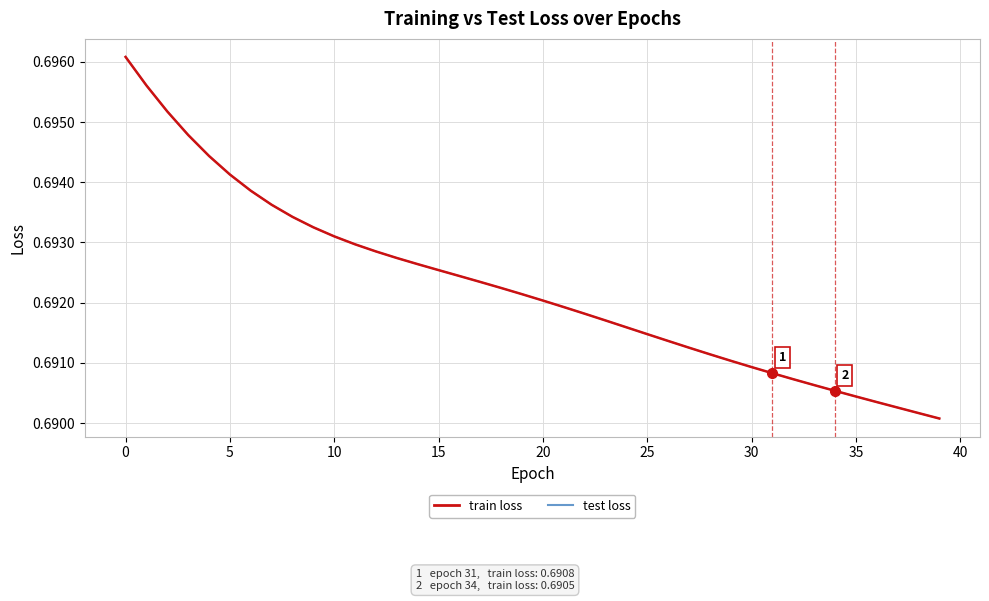

True or false: test loss and train loss cross at least once.

False